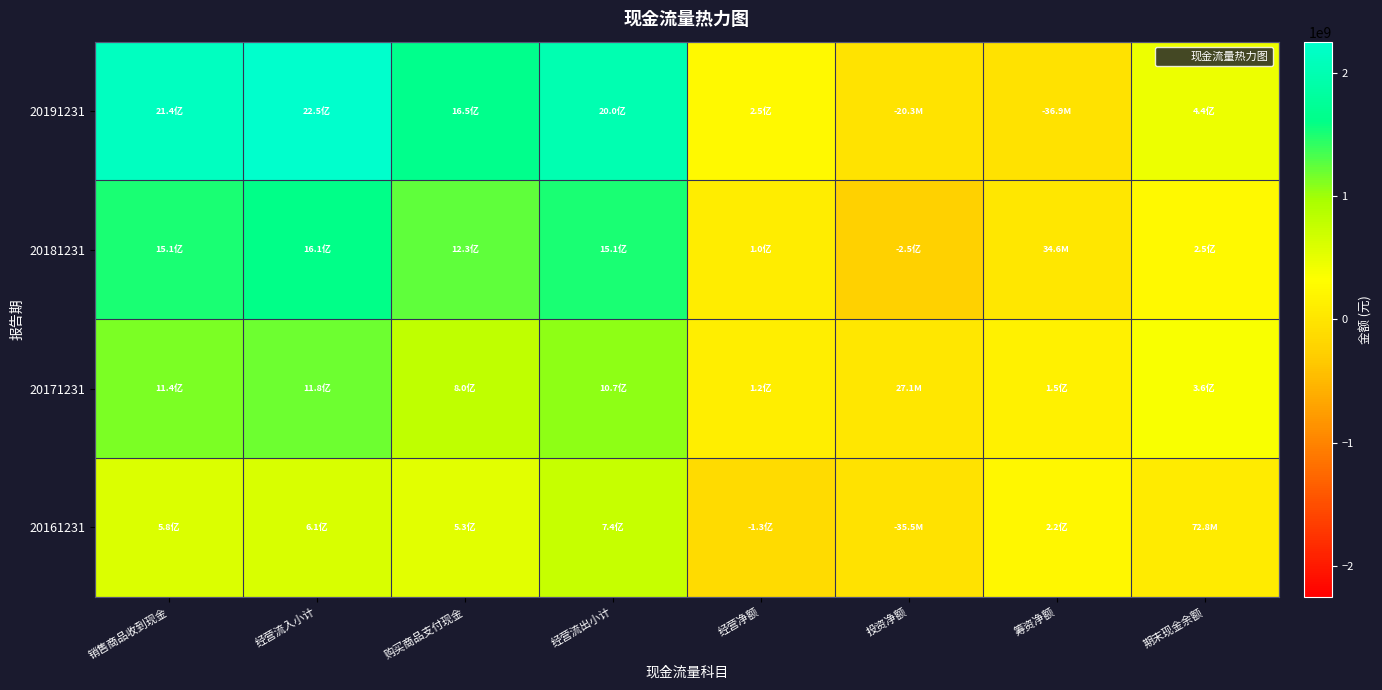

What is the minimum value shown in the chart?

-247352383.2